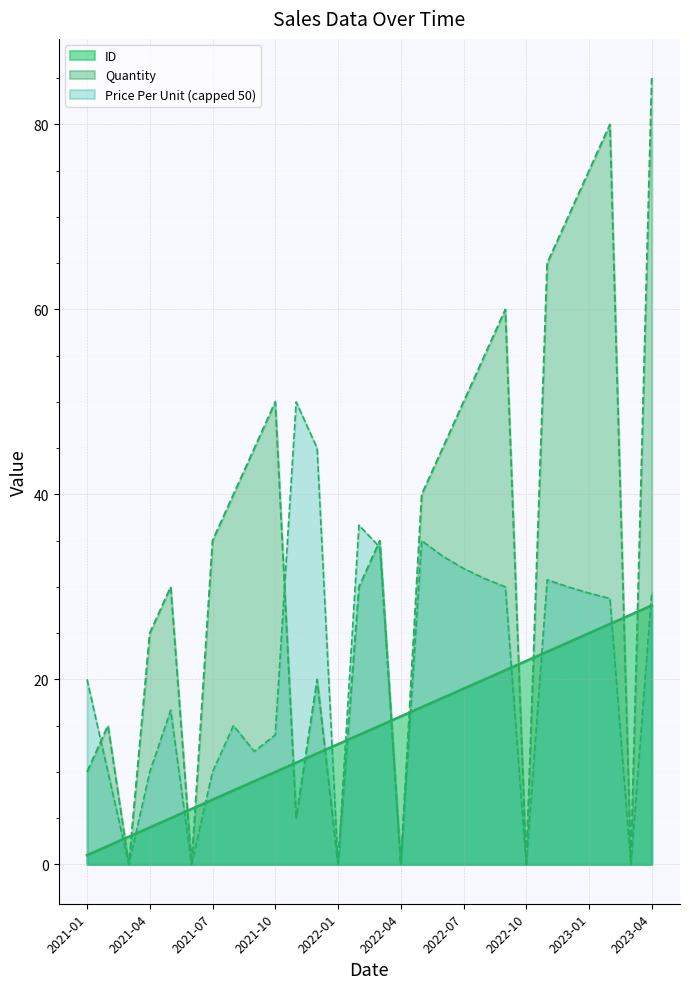

Is it true that ID equals 3 at 2021-03?

True